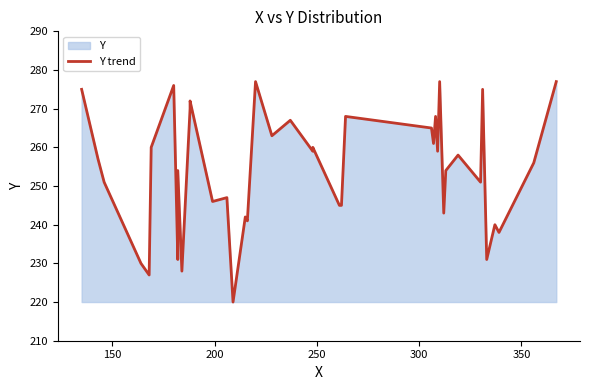

Count the number of values greater than 257.

19